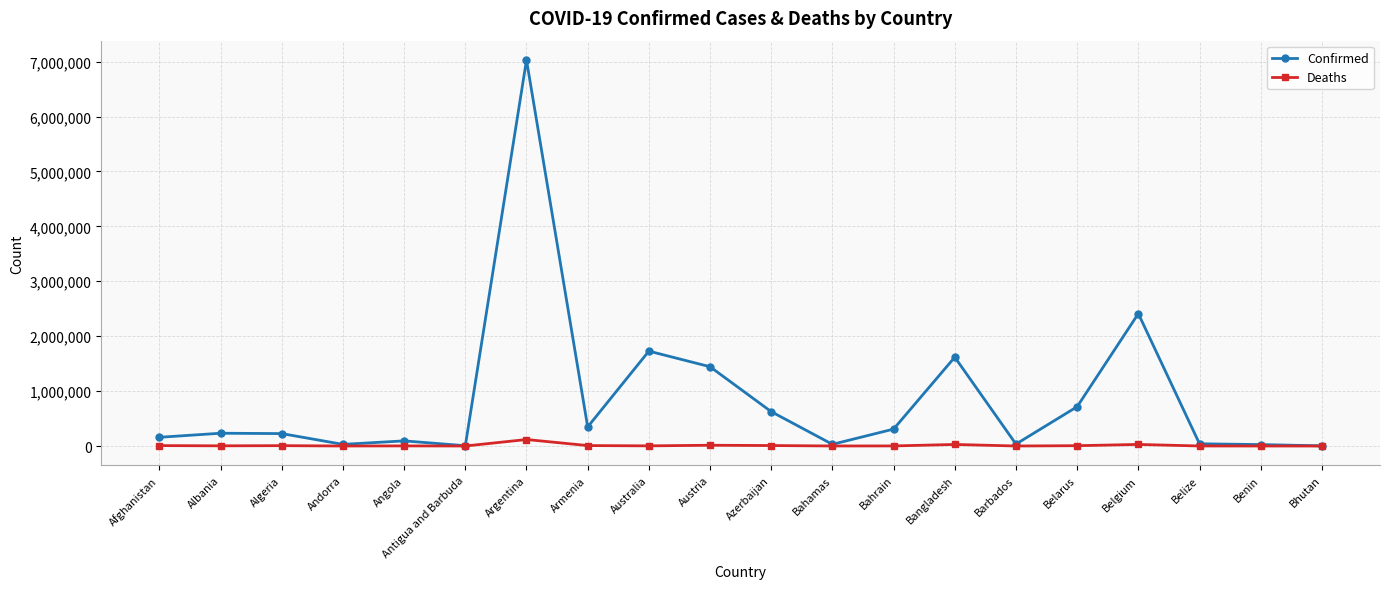

True or false: Deaths has more than 0 interior local peaks.

True